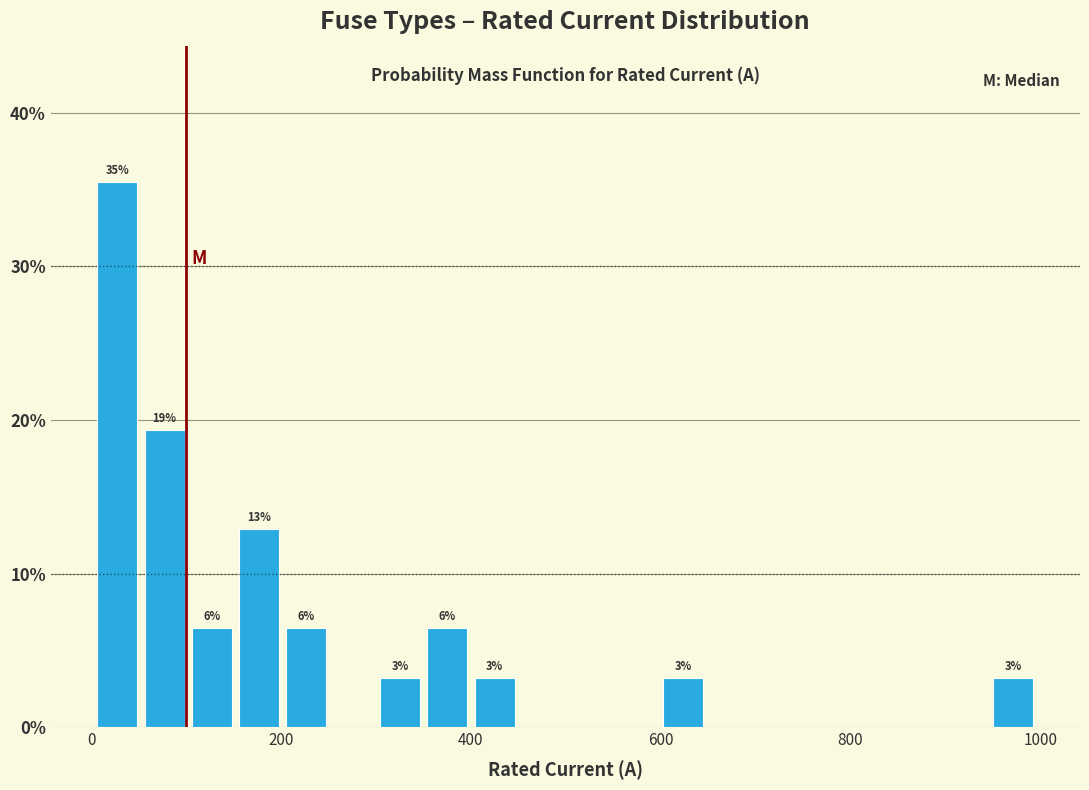

Around what value on the x-axis is the tallest bar? Give the approximate position of its centre, as read against the axis.

20